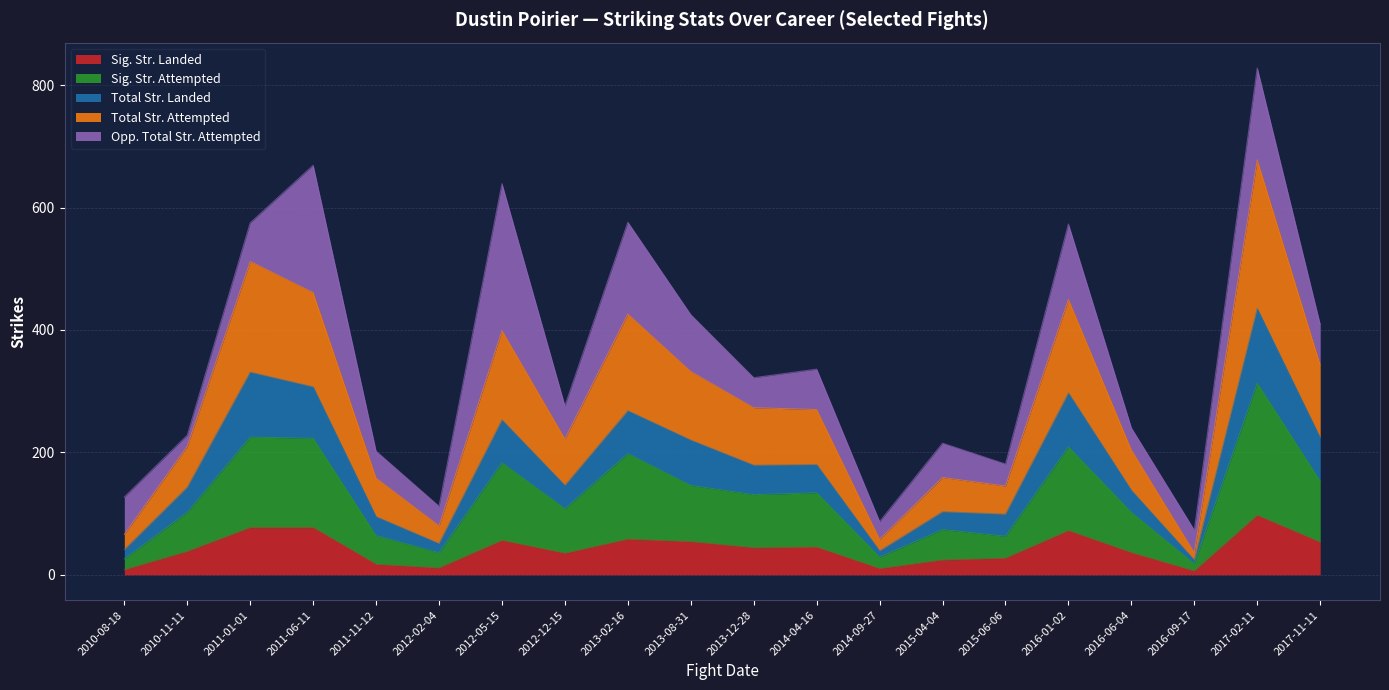

At which label does Sig. Str. Landed reach its peak?

2017-02-11